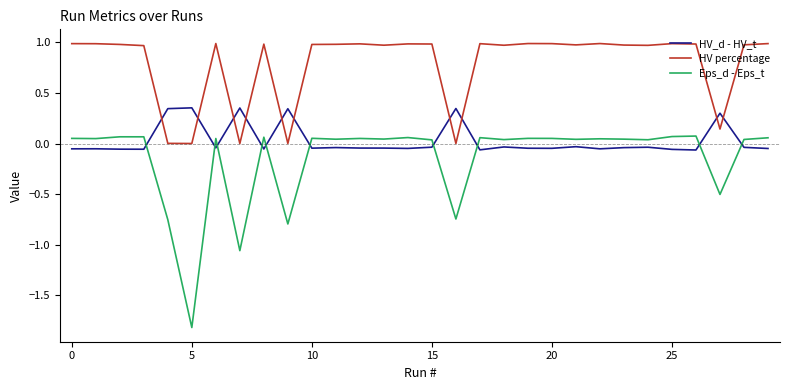

List the series in order of their overall mean, lowest first.

Eps_d - Eps_t, HV_d - HV_t, HV percentage